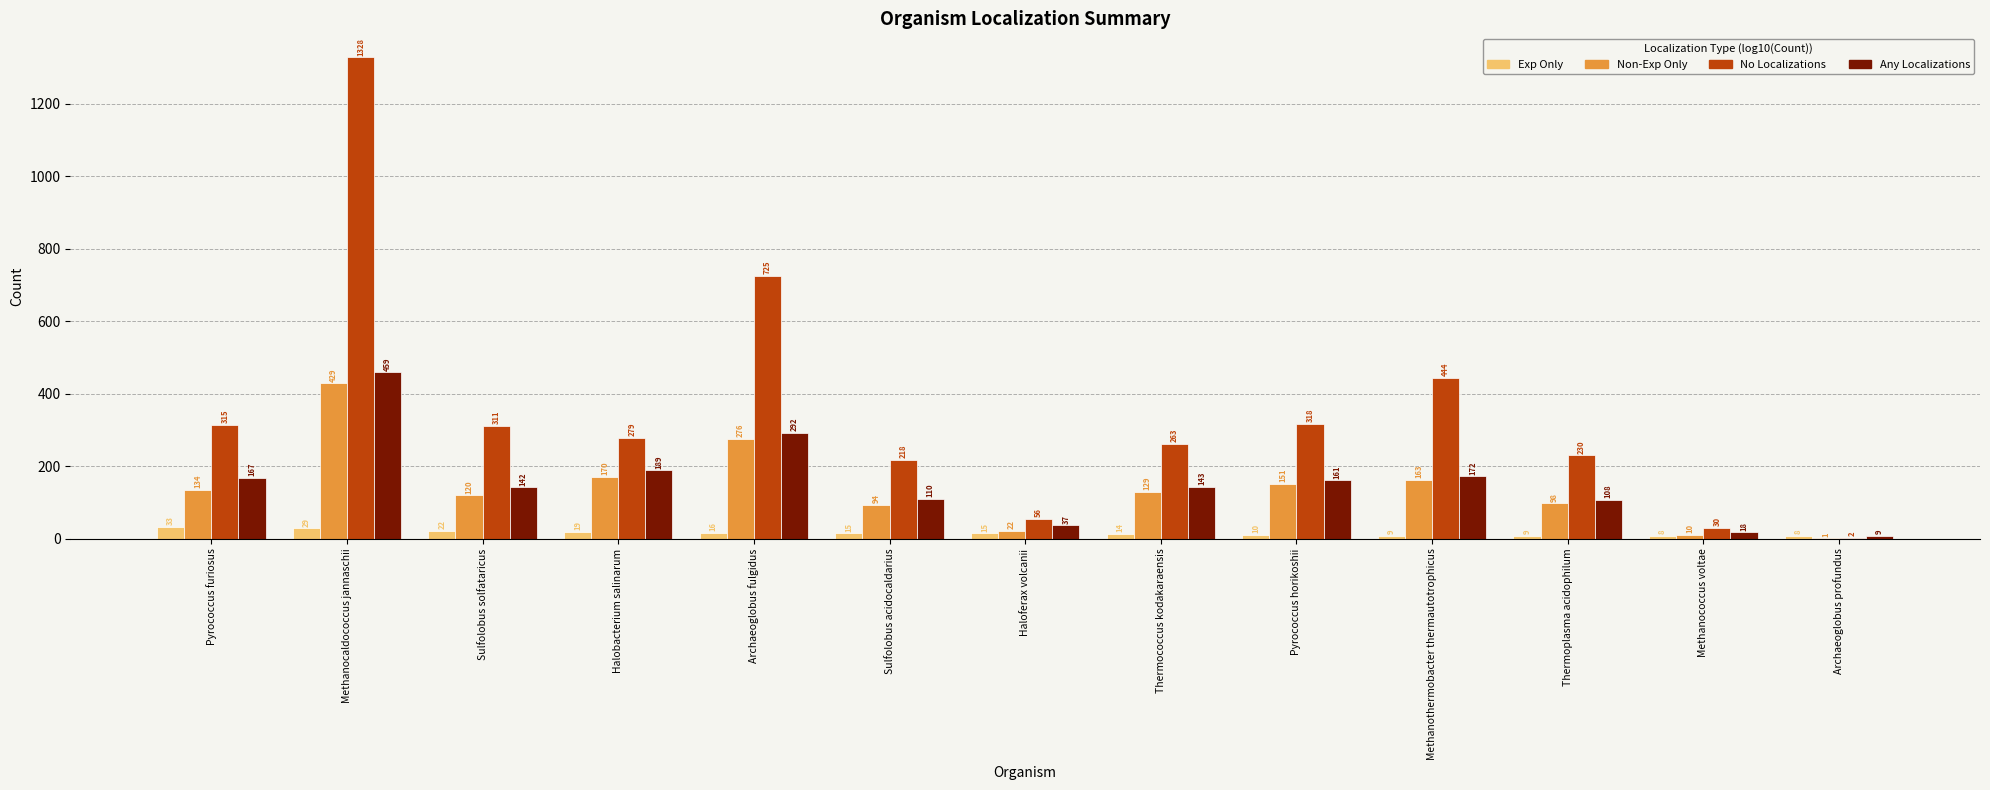

Read the Non-Exp Only value at Sulfolobus solfataricus, to the nearest 50.

100